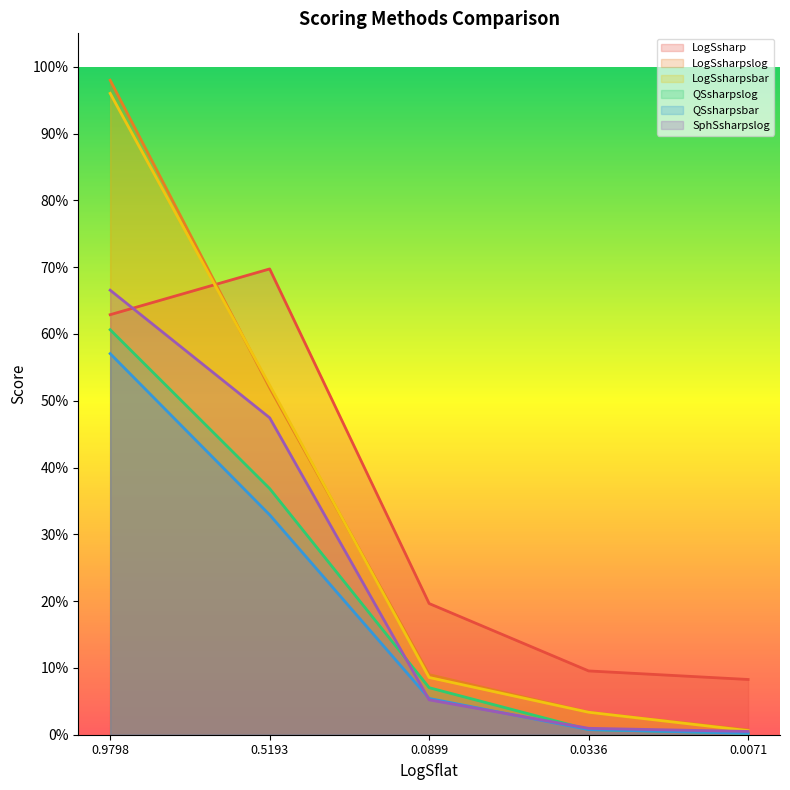

At 0.0071, list the series in order from largest to smallest.

LogSsharp, LogSsharpslog, LogSsharpsbar, SphSsharpslog, QSsharpslog, QSsharpsbar